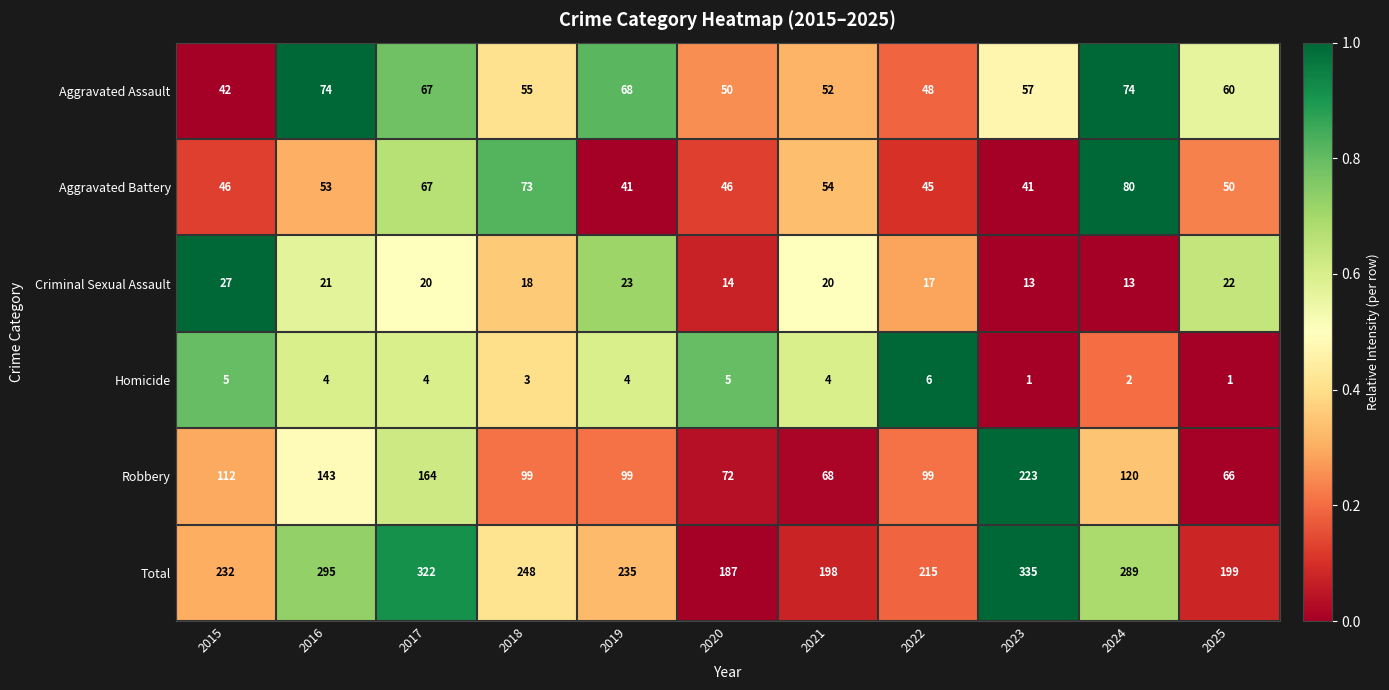

True or false: Homicide has a value of 5 at 2020.

True